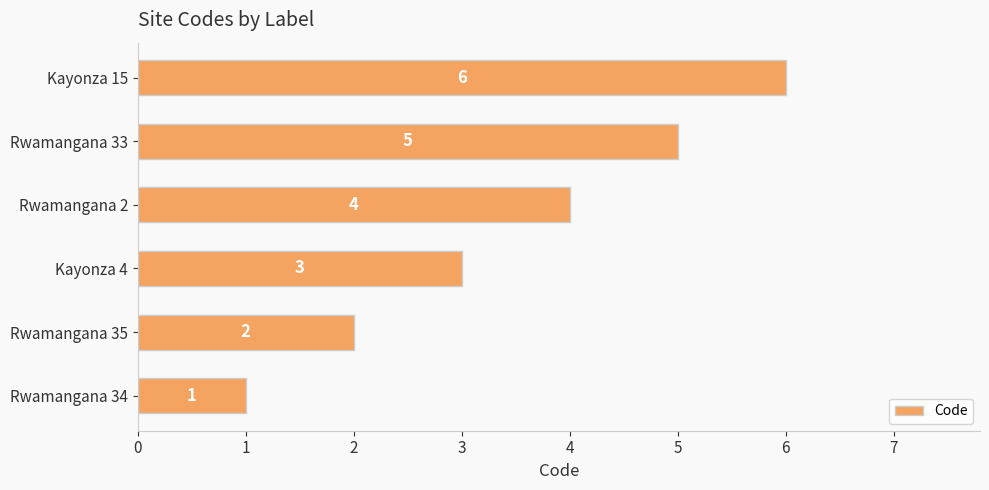

What is the change in value from Rwamangana 33 to Kayonza 15?

+1